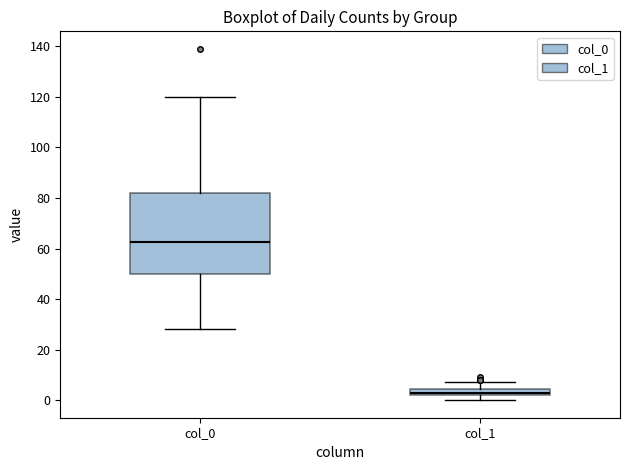

Where does the upper whisker of the box for col_0 end on the y-axis? The values are not printed on the chart, so give them approximately, as read against the axis.

120